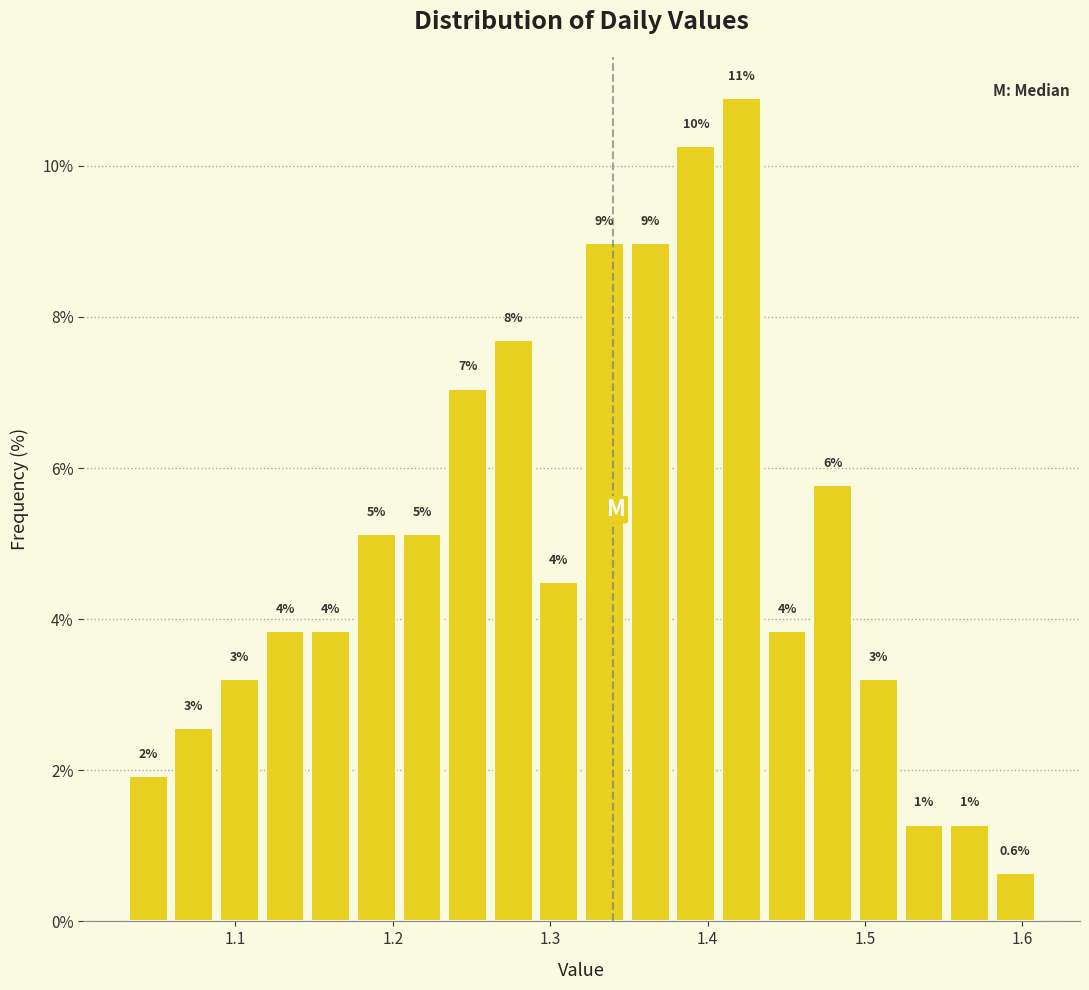

Around what value on the x-axis is the tallest bar? Give the approximate position of its centre, as read against the axis.

1.42